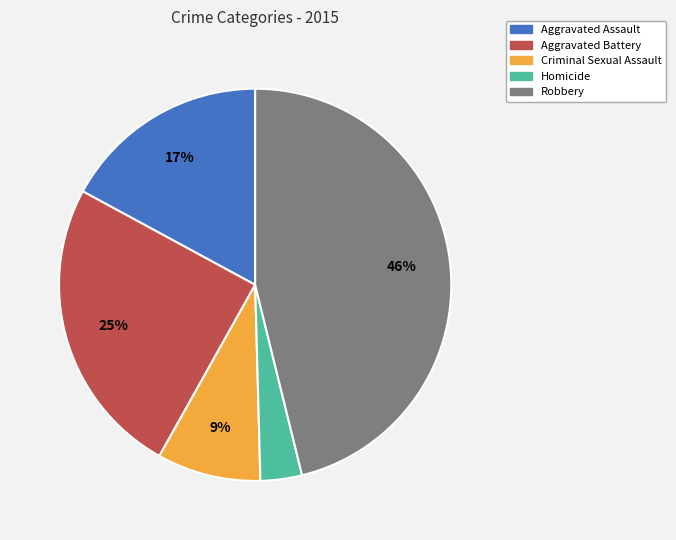

Is it true that Criminal Sexual Assault is 9% of the pie?

True